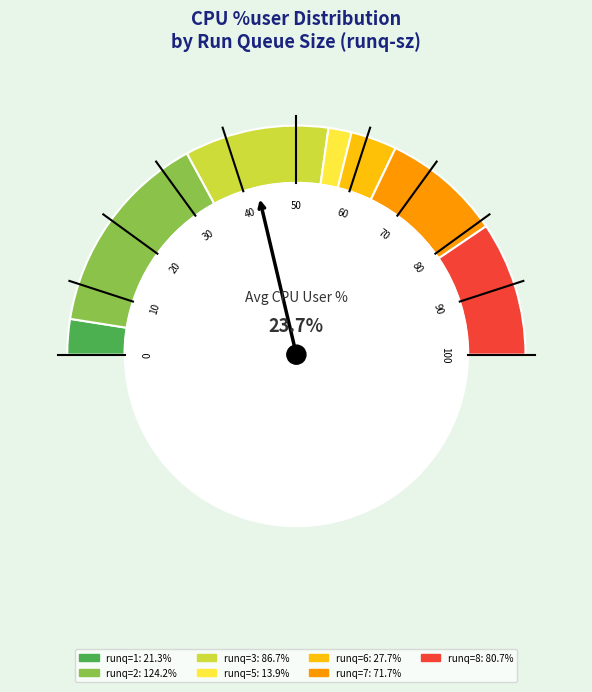

The 8 slice represents 8% of the pie. True or false?

True